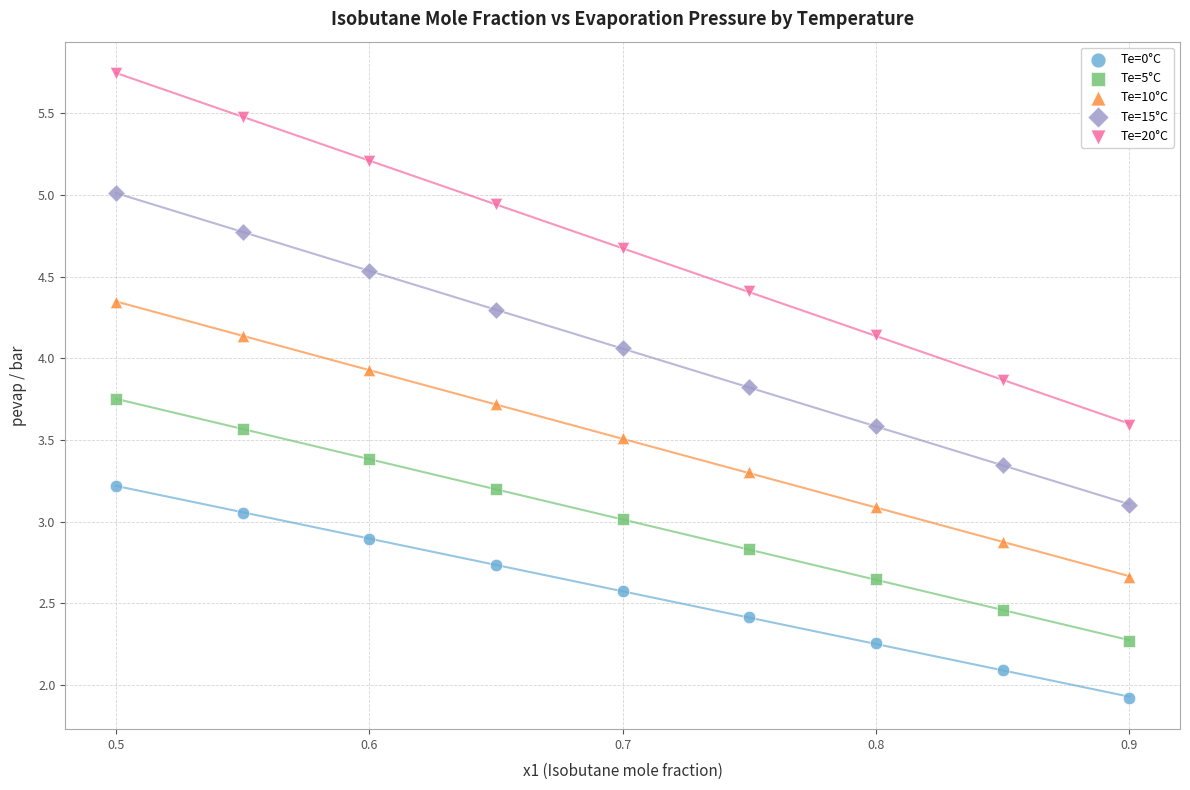

Which series has the widest spread of Y values?

Te=20°C